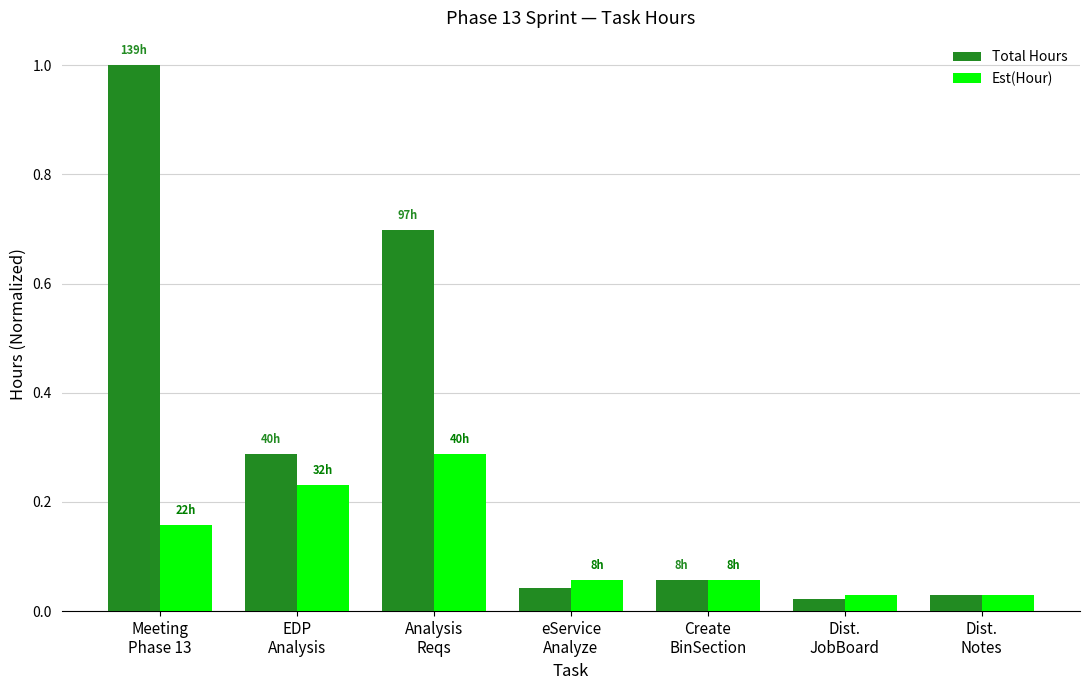

What are all the series names shown in the legend?

Total Hours, Est(Hour)